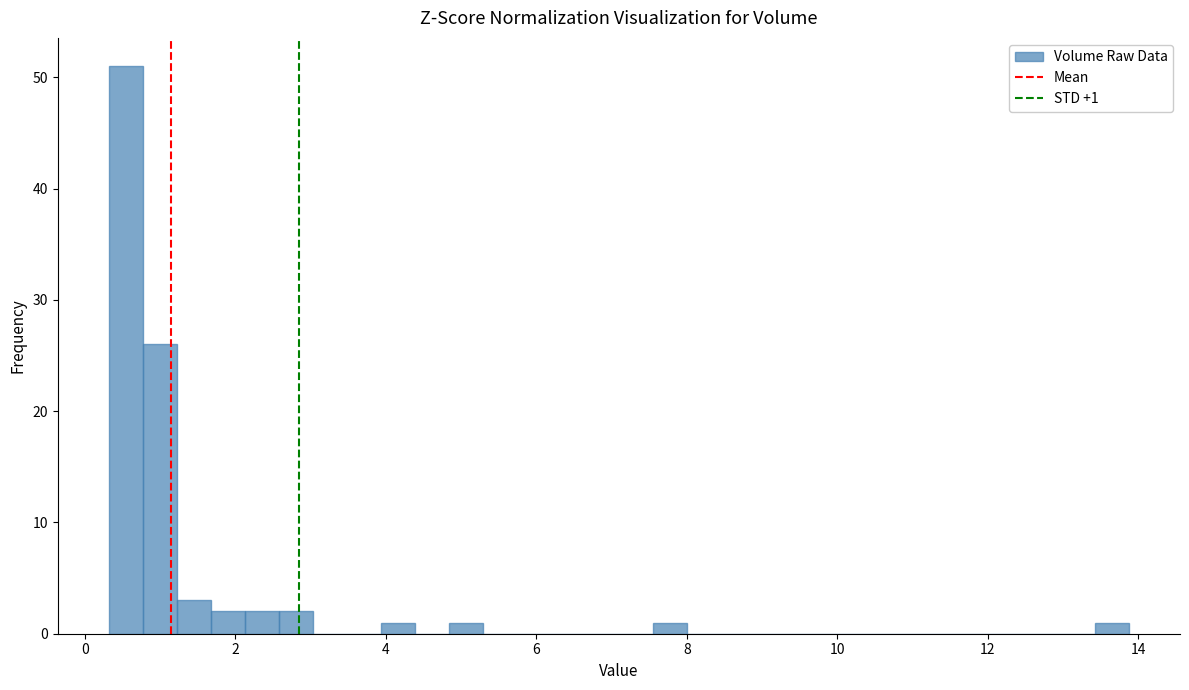

Read against the x-axis, roughly where is the centre of the tallest bar?

0.6